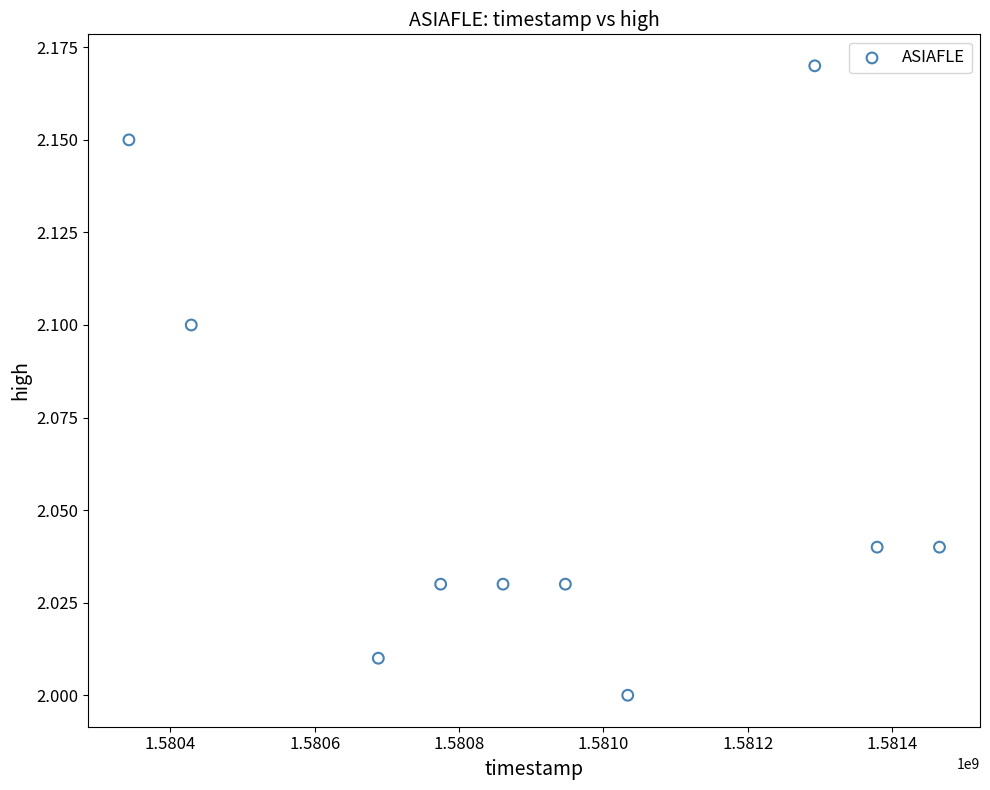

What is the range of X values (max minus min)?

1123200.0